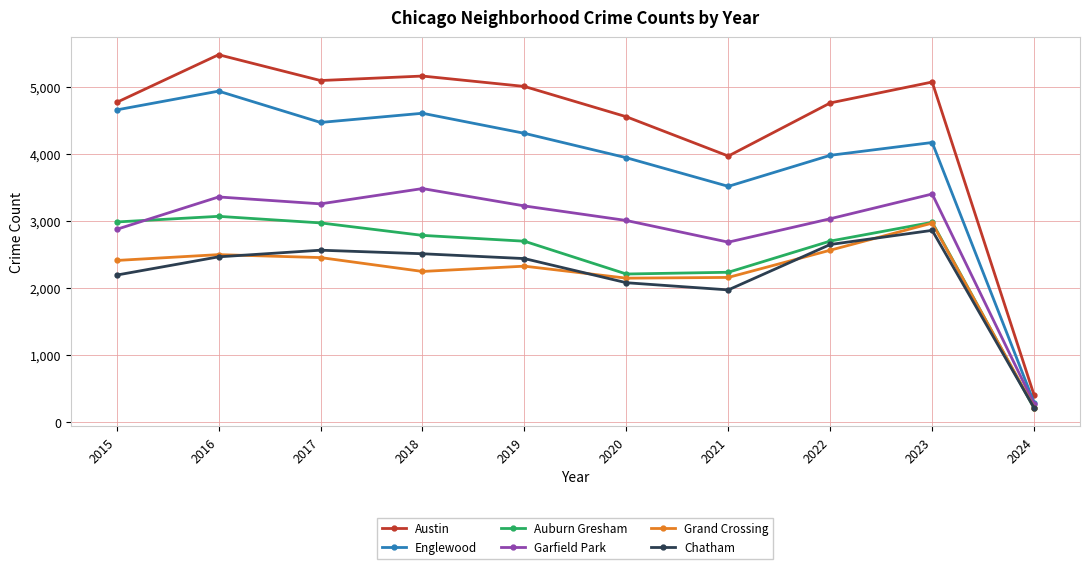

What is the sum of all Austin values?

44283